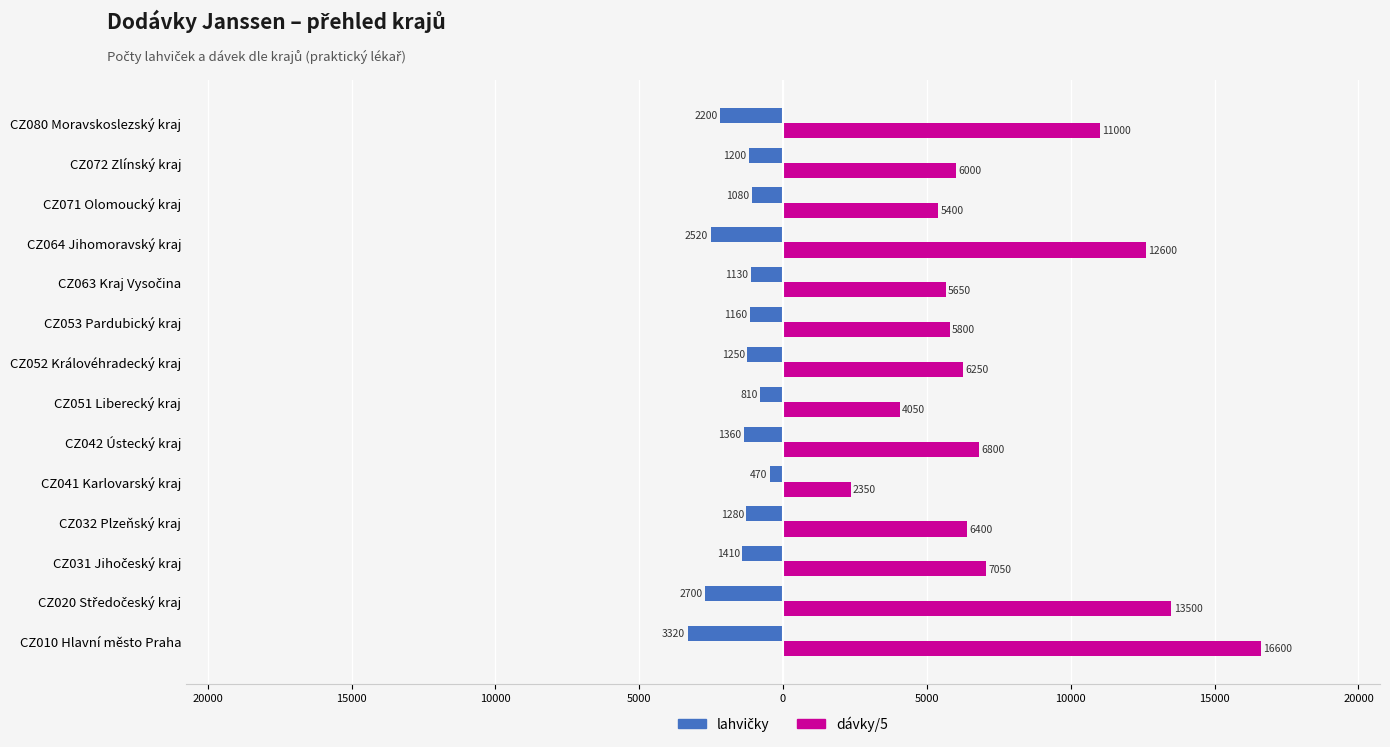

Reading left to right, list all the values displayed in this chart.

lahvičky: -3320	-2700	-1410	-1280	-470	-1360	-810	-1250	-1160	-1130	-2520	-1080	-1200	-2200
dávky/5: 16600	13500	7050	6400	2350	6800	4050	6250	5800	5650	12600	5400	6000	11000